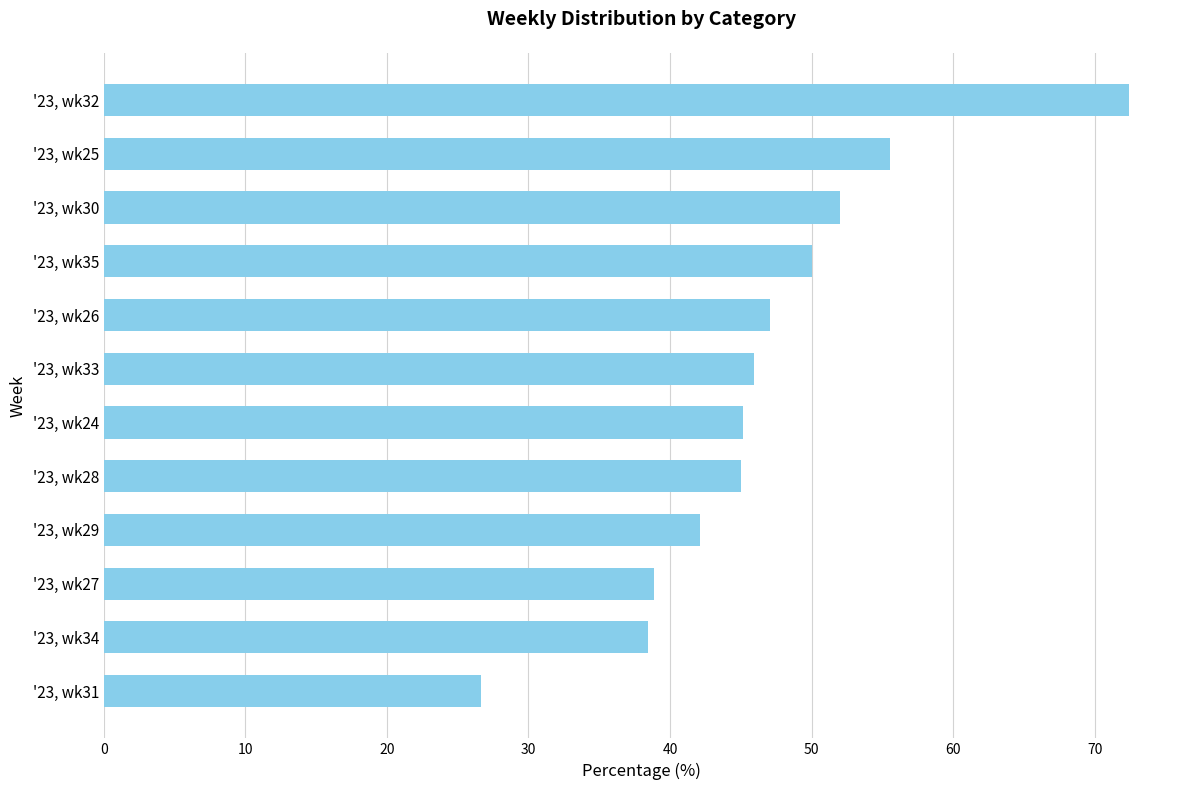

Which category has the highest value across all series?

'23, wk32